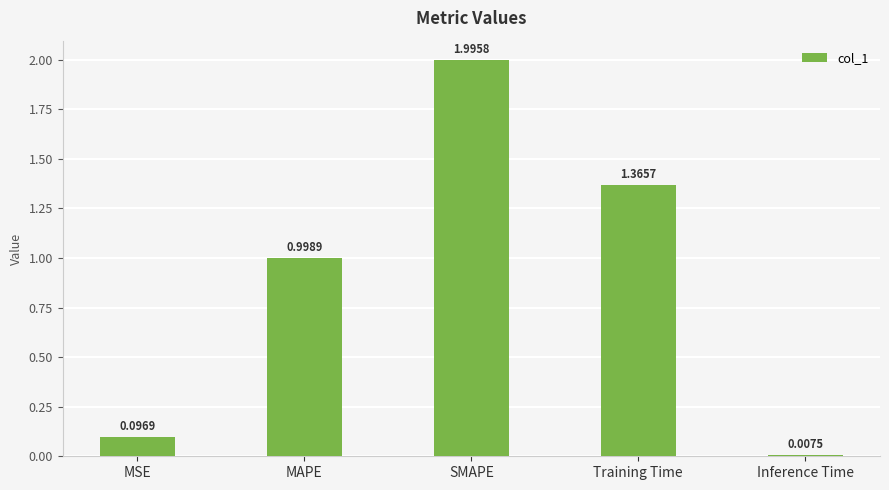

What is the sum of all values?

4.5